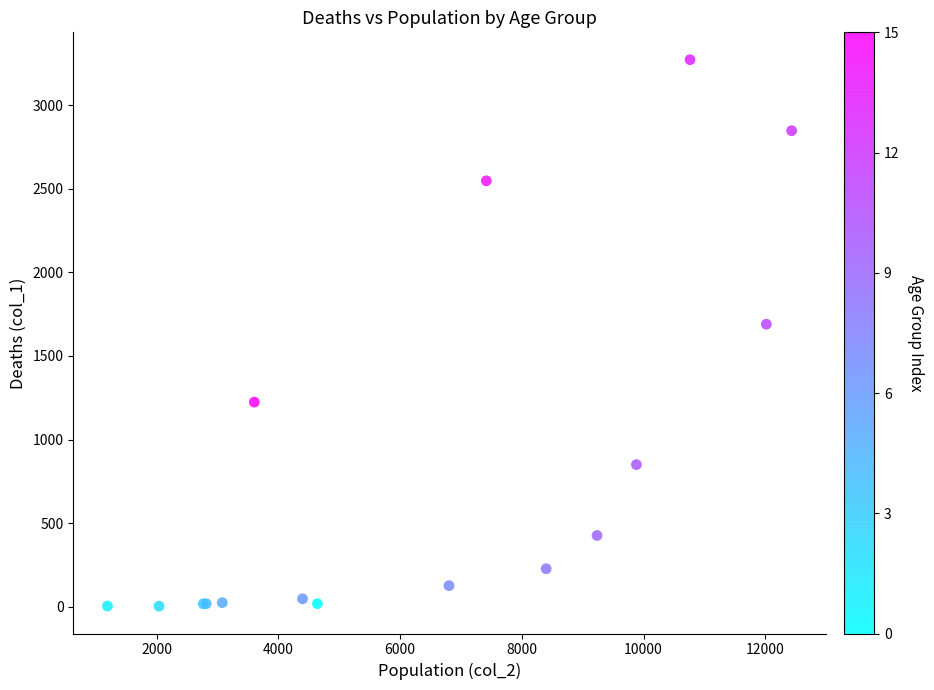

What Y value in the scatter plot is closest to 1638?

1690